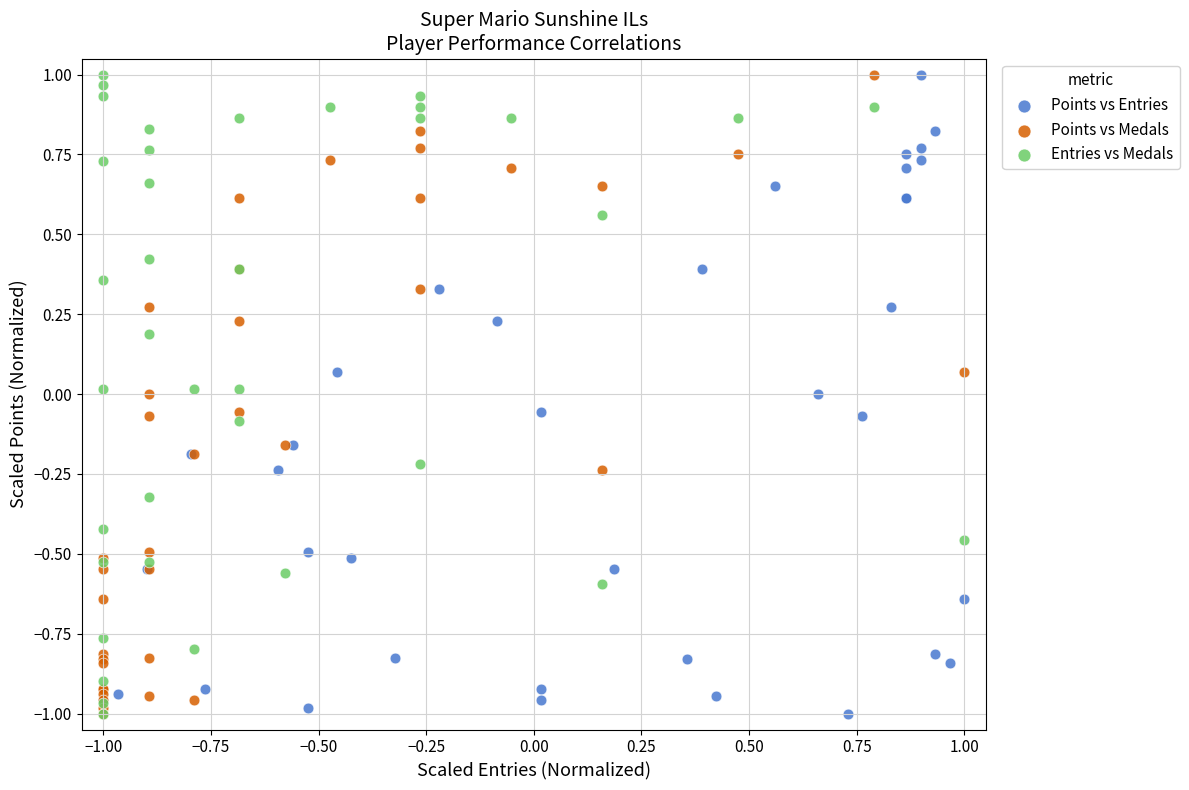

What are all the series names shown in the legend?

Points vs Entries, Points vs Medals, Entries vs Medals